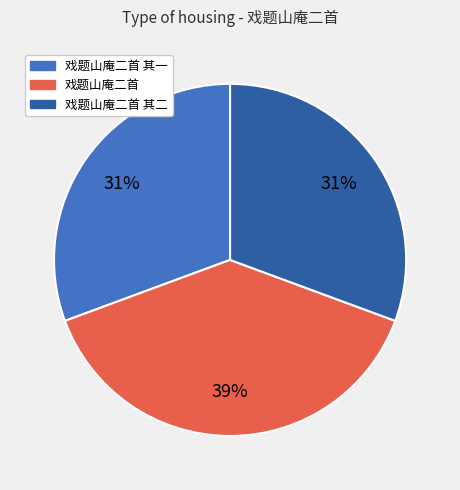

How many segments does this pie chart have?

3